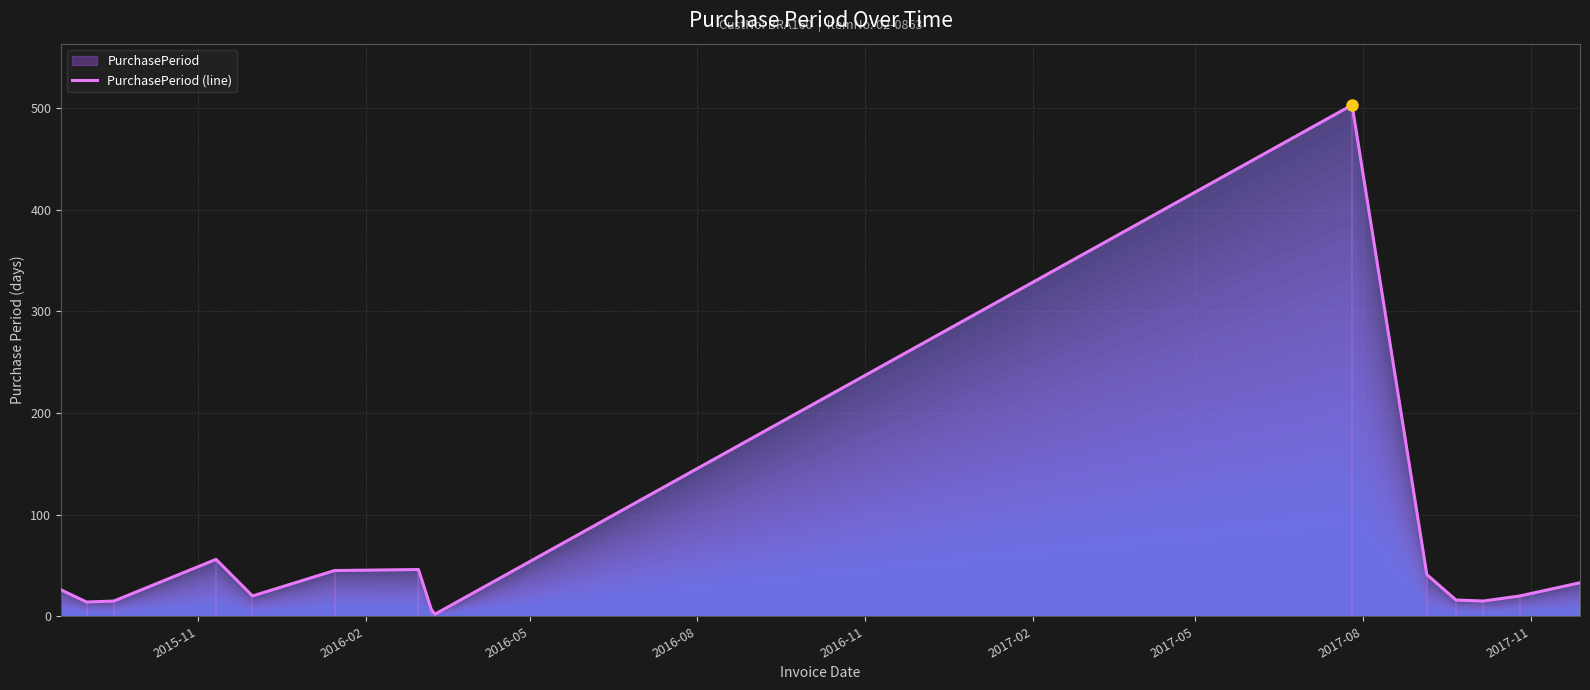

What is the maximum value for PurchasePeriod (line)?

503